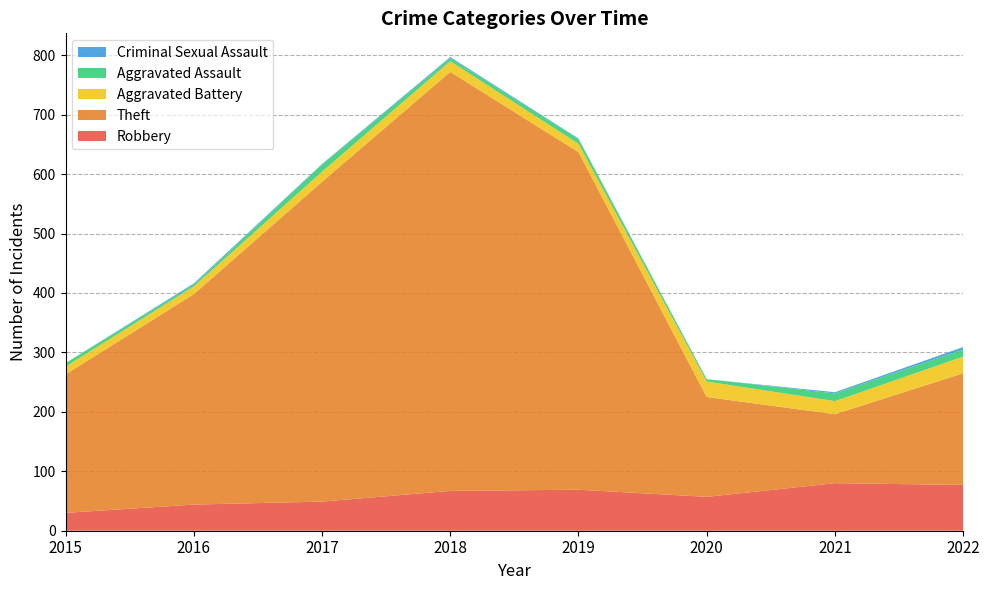

Reading left to right, transcribe all the data shown in this chart.

Robbery: 2015=30	2016=44	2017=49	2018=67	2019=69	2020=57	2021=80	2022=77
Theft: 2015=233	2016=354	2017=538	2018=705	2019=568	2020=168	2021=116	2022=188
Aggravated Battery: 2015=13	2016=13	2017=17	2018=18	2019=14	2020=26	2021=22	2022=28
Aggravated Assault: 2015=6	2016=3	2017=12	2018=5	2019=8	2020=4	2021=13	2022=12
Criminal Sexual Assault: 2015=0	2016=2	2017=1	2018=2	2019=1	2020=0	2021=2	2022=4